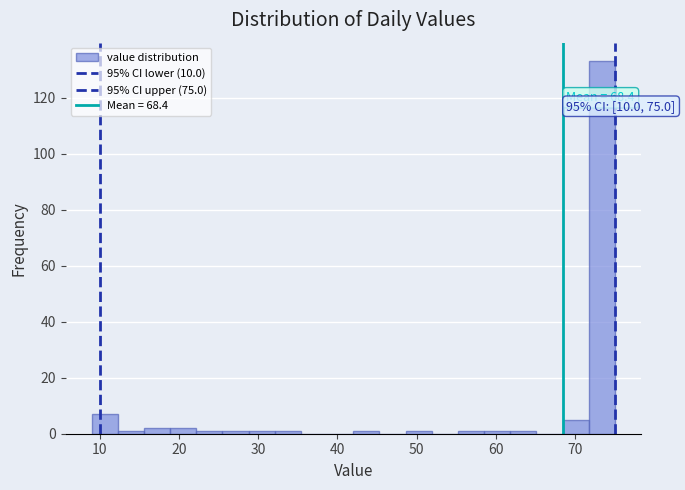

Read against the x-axis, roughly where is the centre of the tallest bar?

73